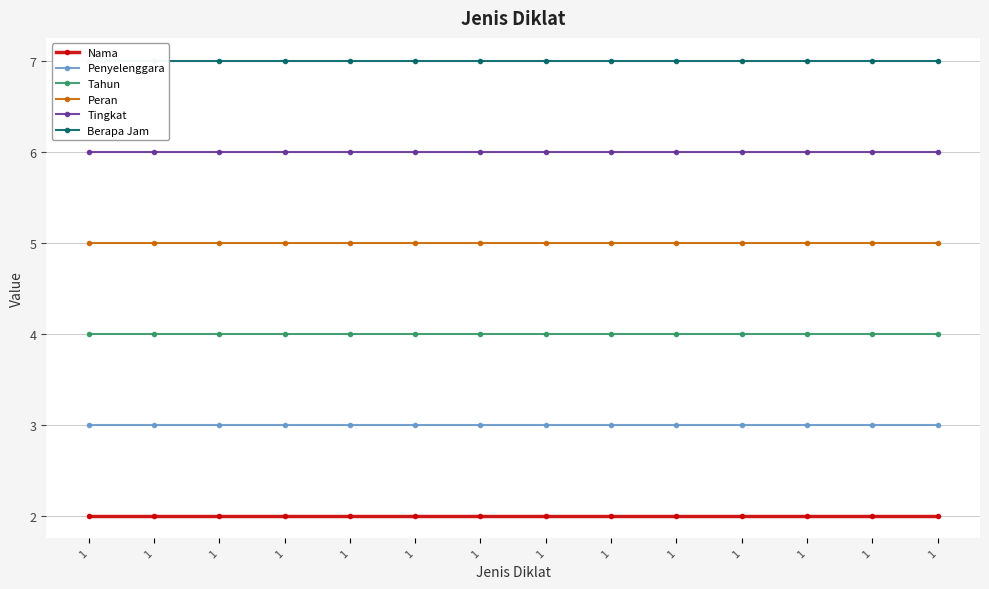

Which series changed the most between 1 and 1?

Nama